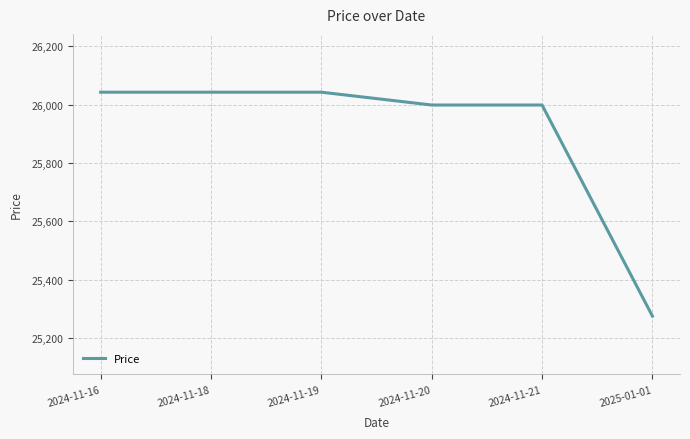

The chart shows a value of 16746 at 2025-01-01. True or false?

False